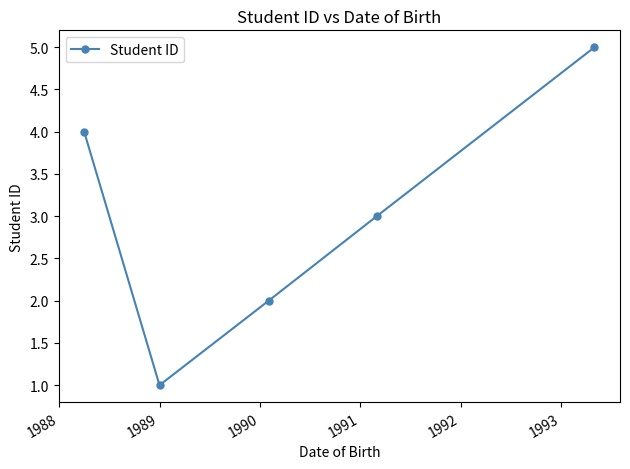

True or false: there are more than 0 points higher than both neighbors.

False